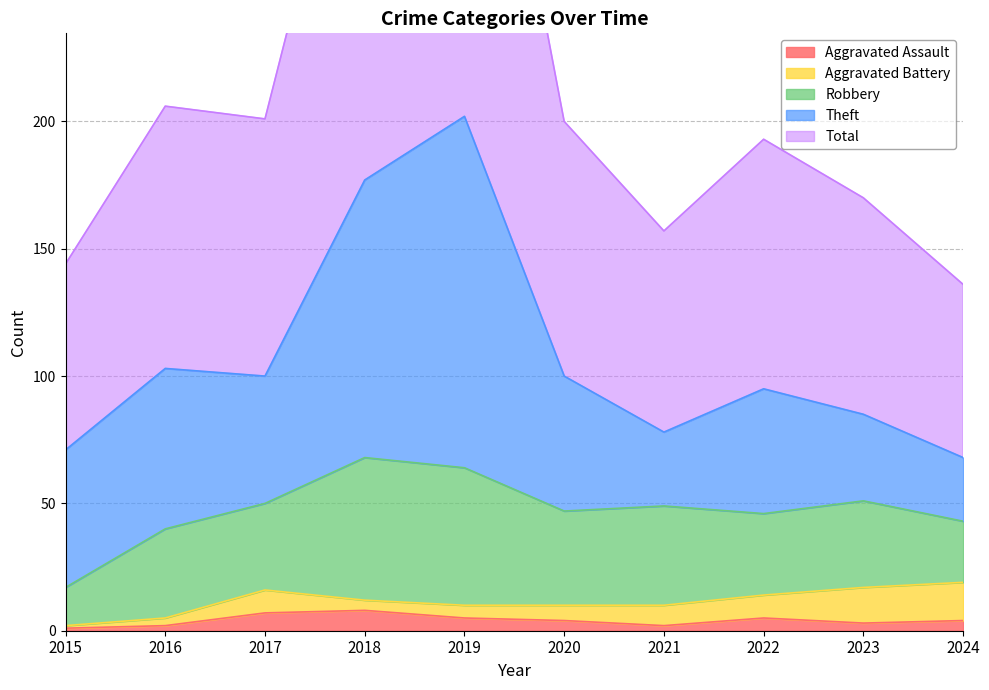

What are all the series names shown in the legend?

Aggravated Assault, Aggravated Battery, Robbery, Theft, Total